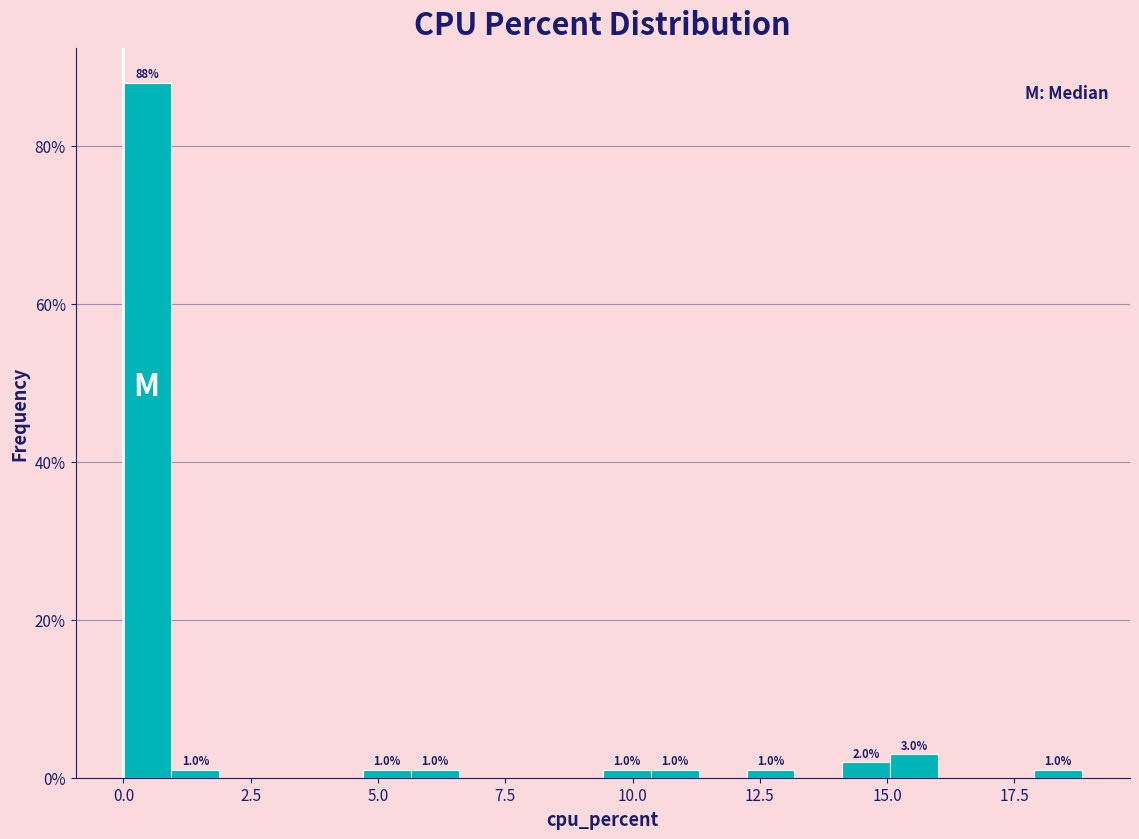

Read against the x-axis, roughly where is the centre of the tallest bar?

0.5